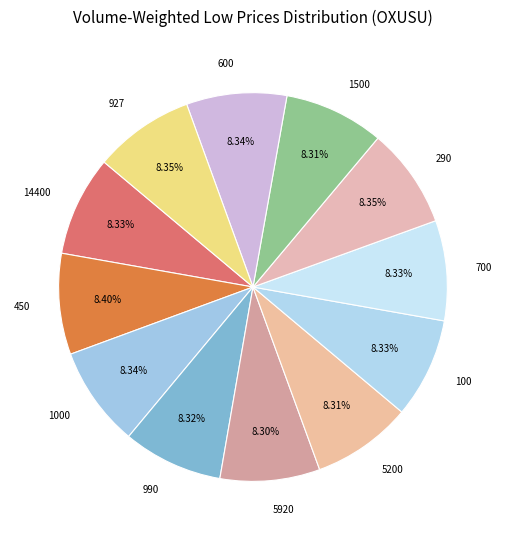

What is the ratio of the value at 14400 to the value at 700?

1.0